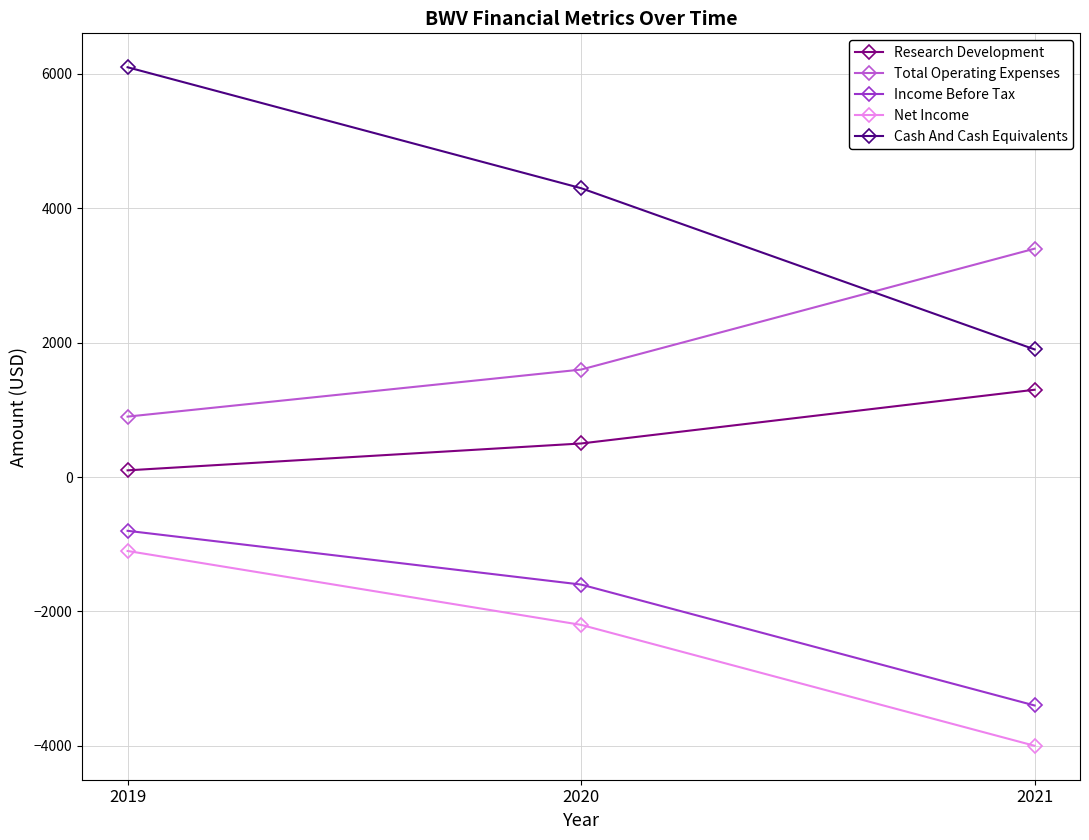

Is it true that Net Income equals -2200 at 2020?

True